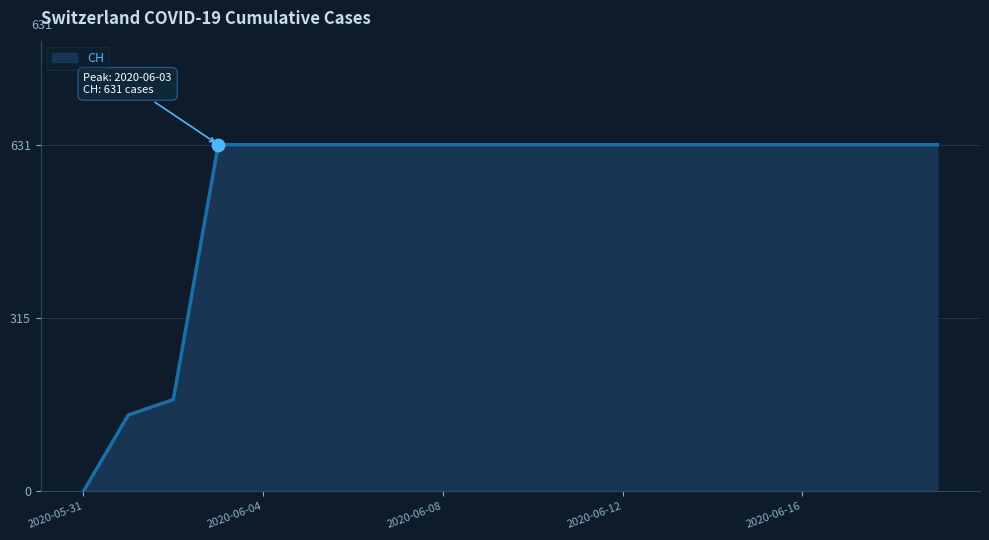

What is the difference between the maximum and minimum values?

631